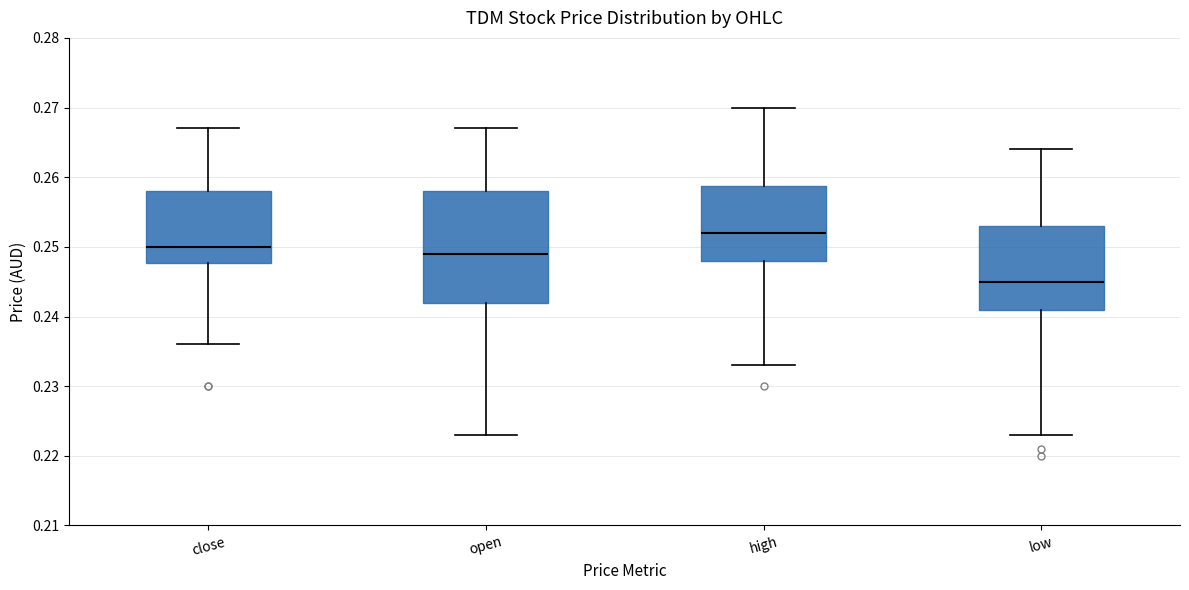

Which box's median line is the highest?

high